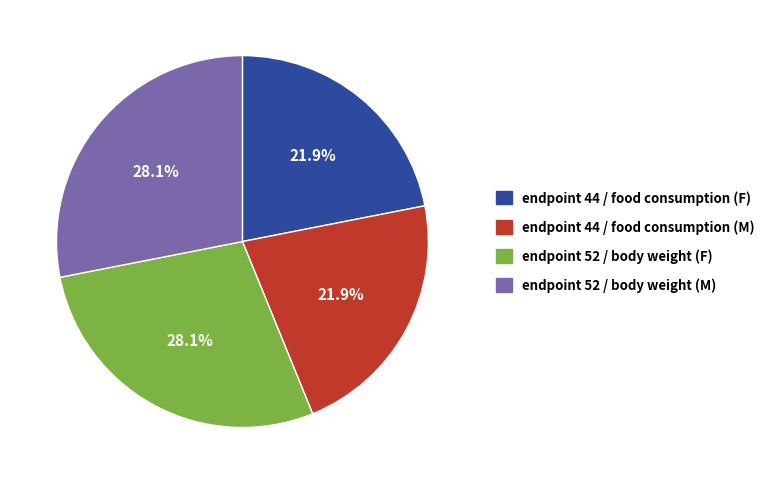

Which has a higher value, endpoint 44 / food consumption (M) or endpoint 52 / body weight (F)?

endpoint 52 / body weight (F)